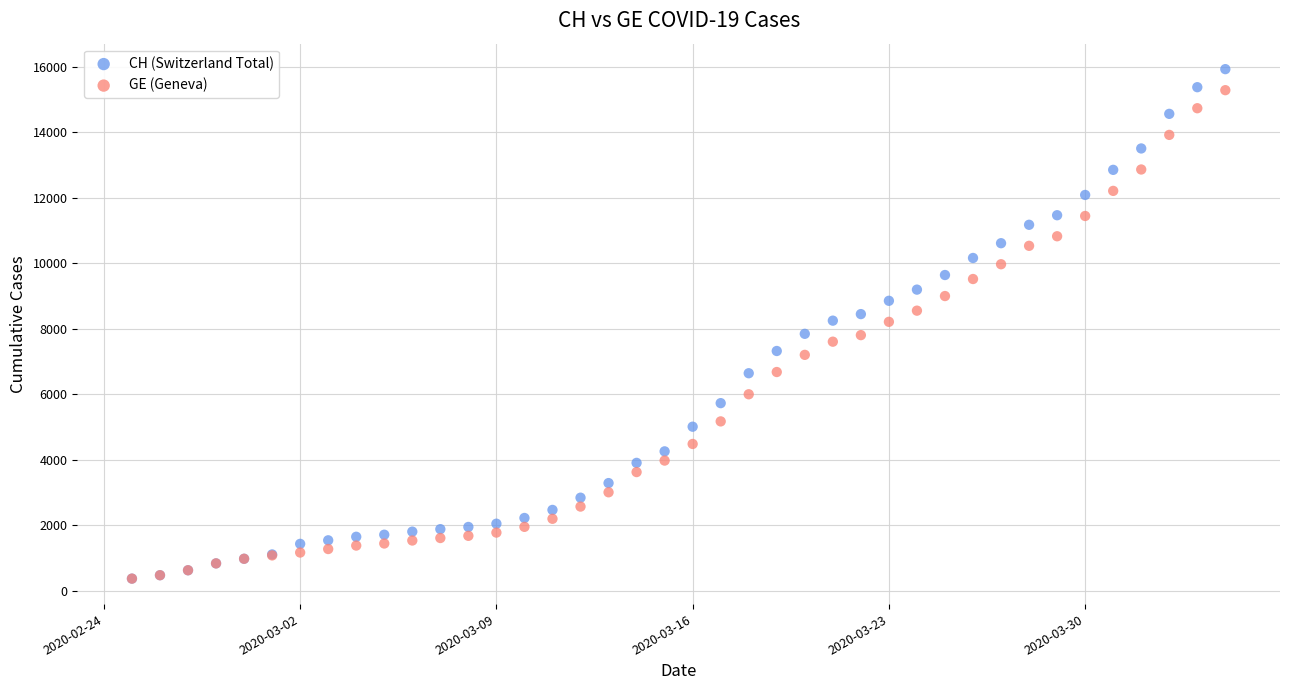

Which series has the widest spread of Y values?

CH (Switzerland Total)